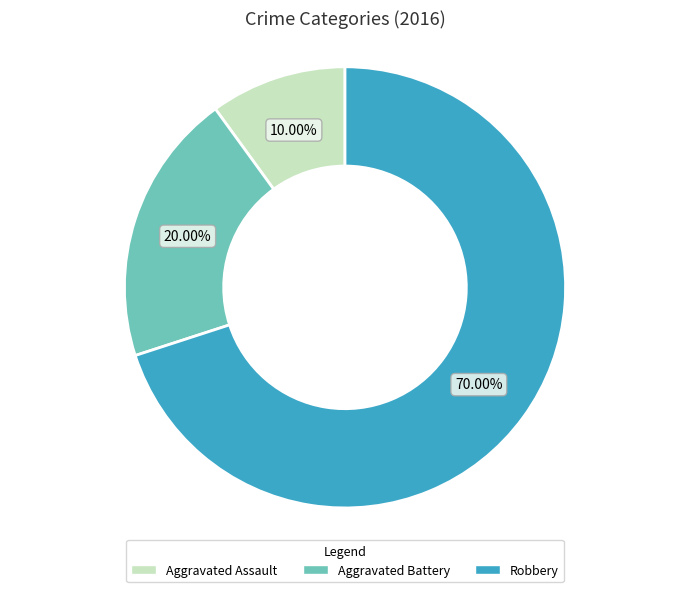

Is there any slice that represents more than half of the pie?

Yes